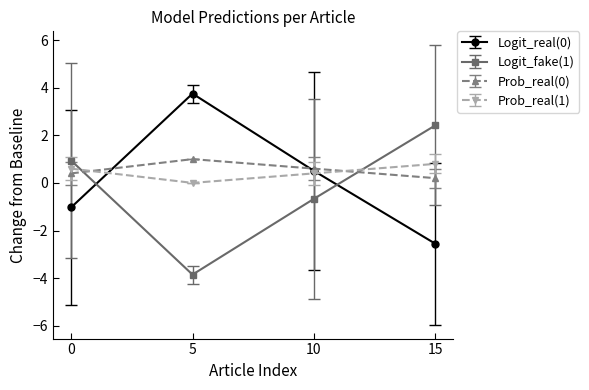

How many positive values does the Logit_real(0) series have?

2